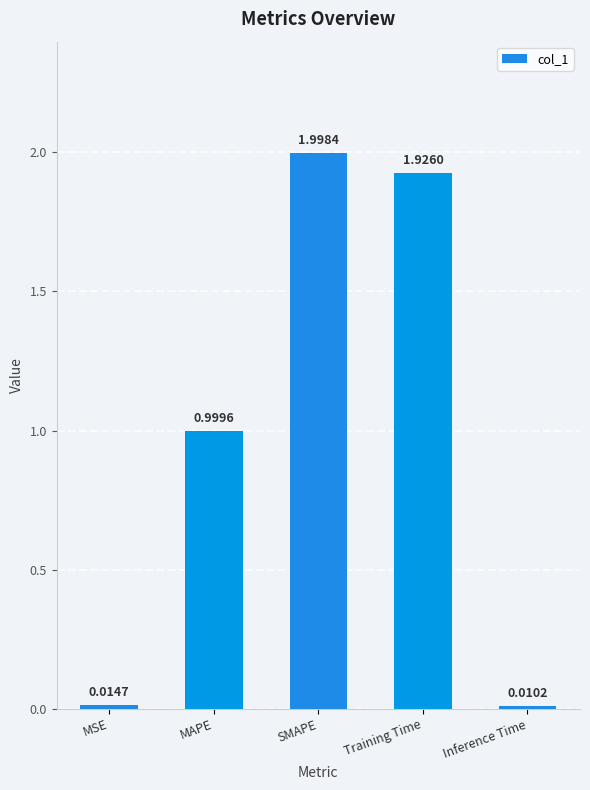

What is the change in value from MAPE to Inference Time?

-1.0